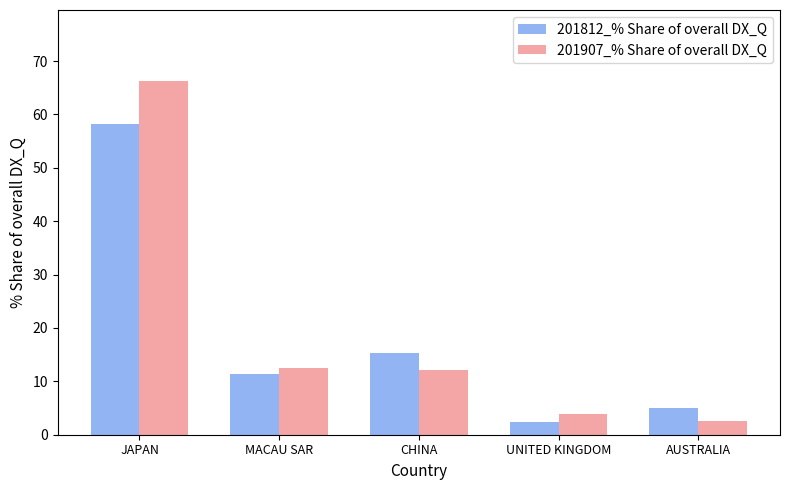

Does the chart contain any negative values?

No